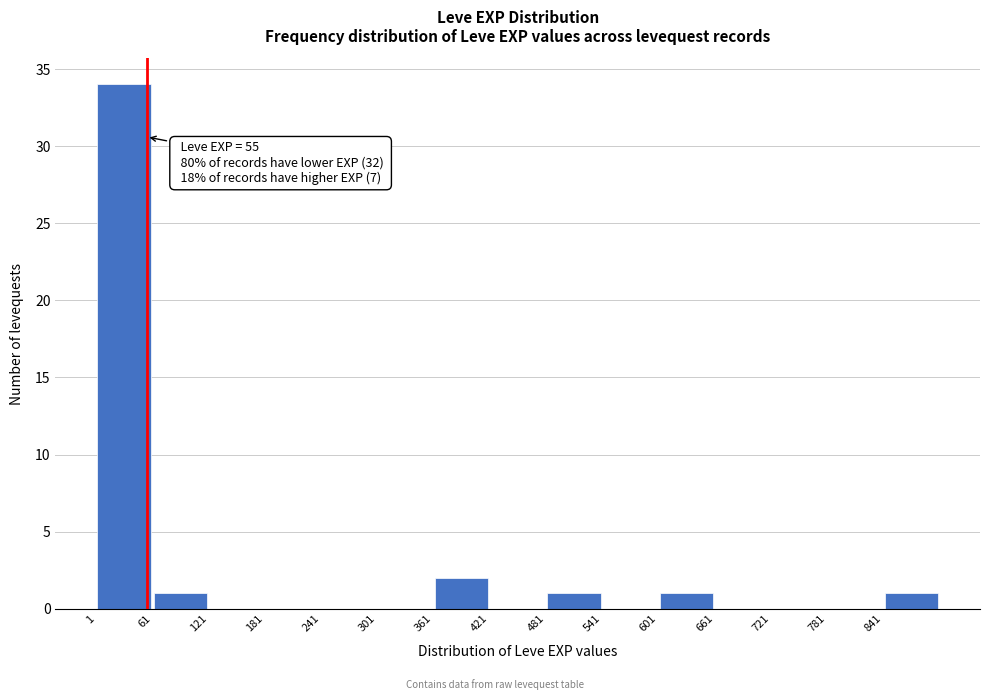

Over which range of the x-axis is the bar tallest?

1 to 61